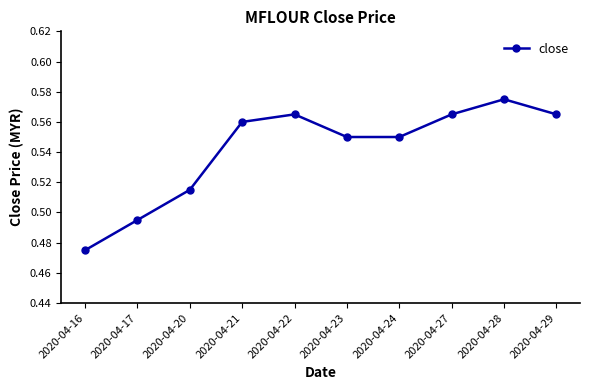

Which category has the lowest value across all series?

2020-04-16